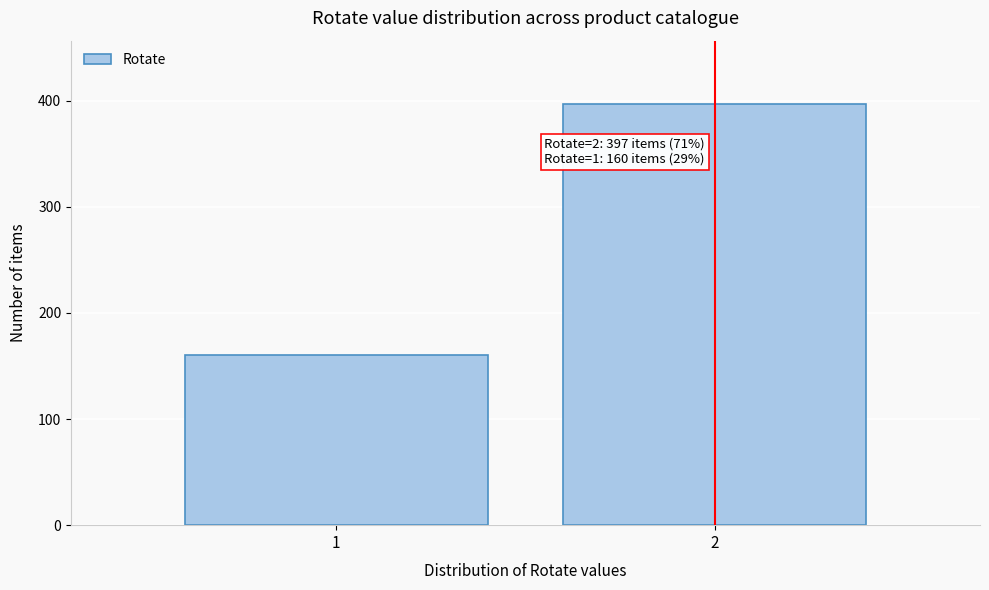

Reading left to right, list all the values displayed in this chart.

160	397